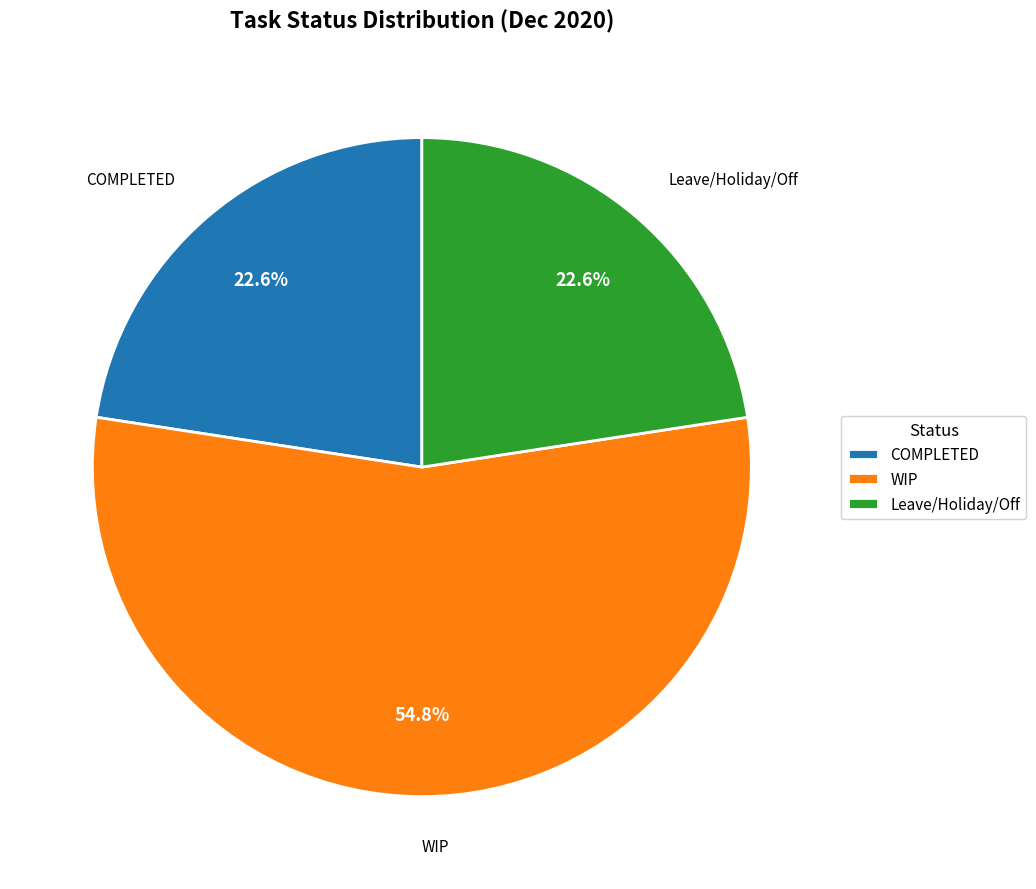

Does COMPLETED account for over 50% of the chart?

No